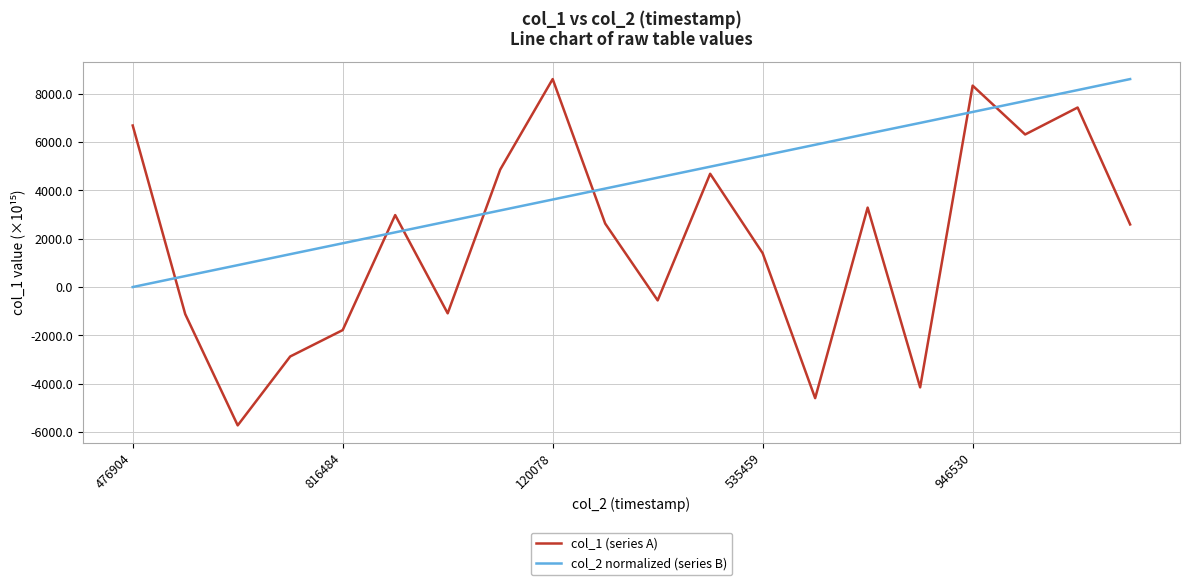

What is the sum of all col_2 normalized (series B) values?

86014.7